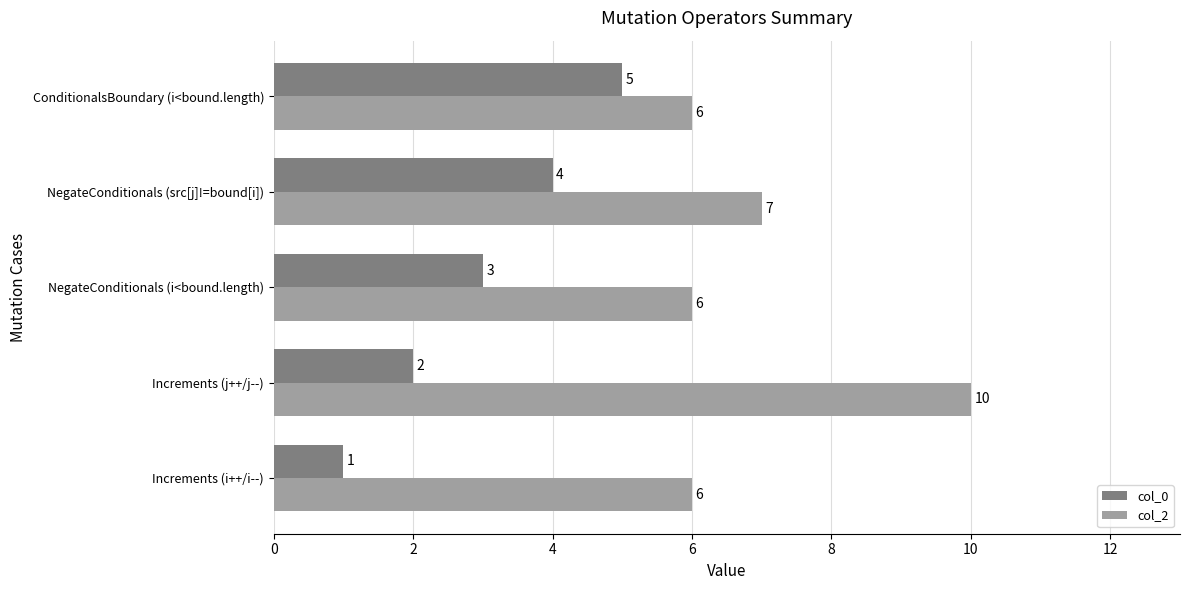

Which series changed the most between NegateConditionals (i<bound.length) and ConditionalsBoundary (i<bound.length)?

col_0